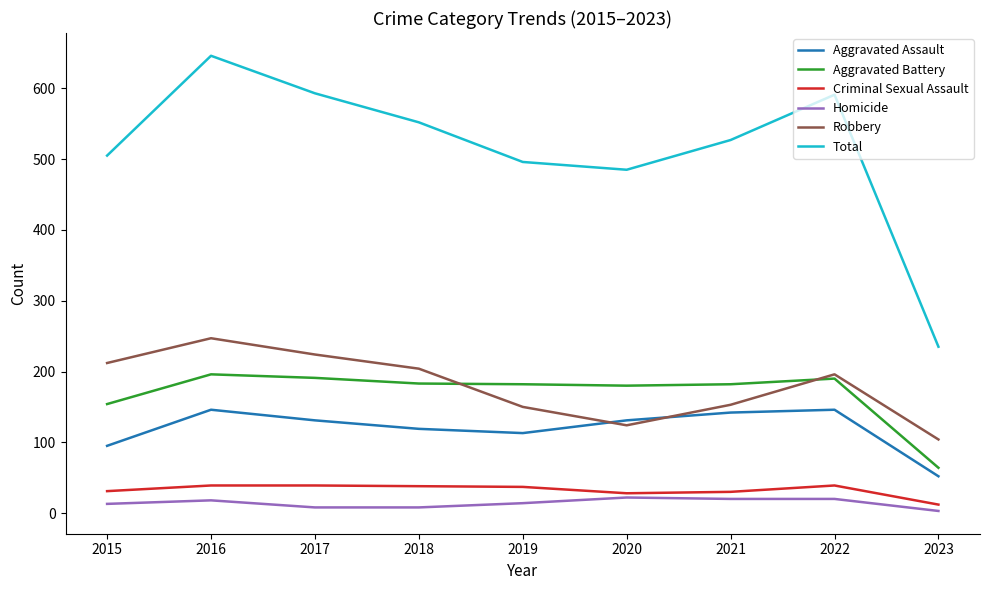

What is the maximum value for Aggravated Battery?

196